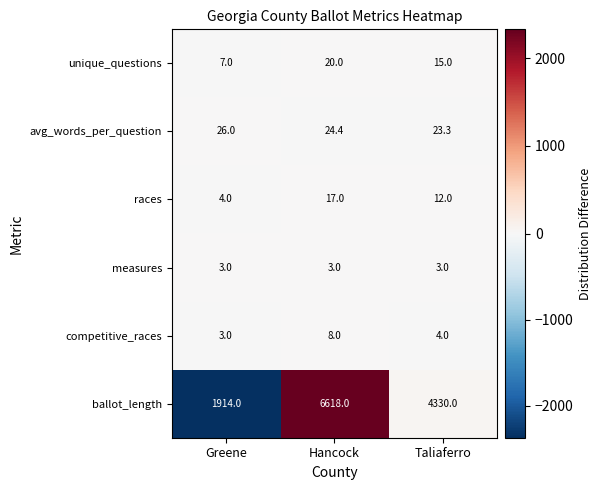

True or false: competitive_races has a value of 3.0 at Greene.

True